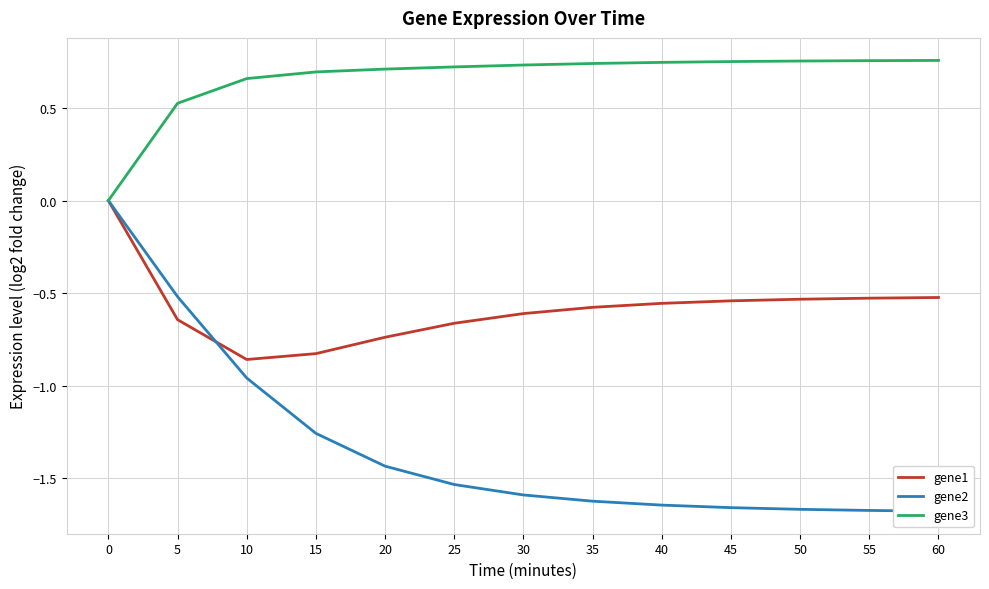

Is this an area chart (filled region under the line)?

No